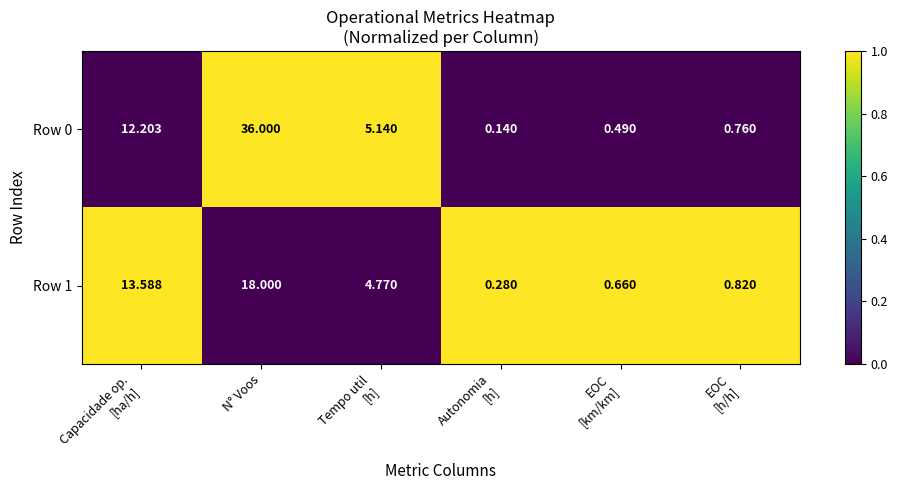

At which category is the sum across all series the highest?

N° Voos